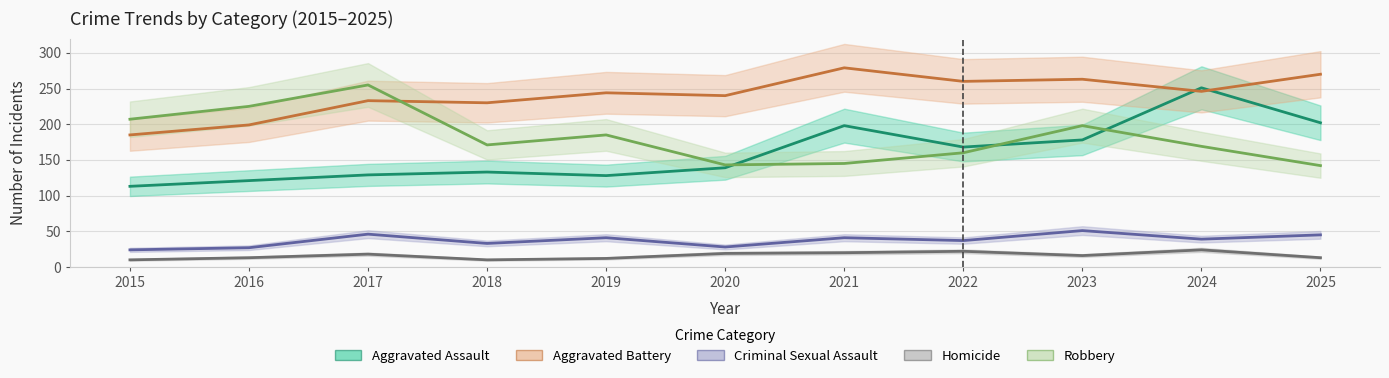

At which label does Aggravated Assault reach its peak?

2024